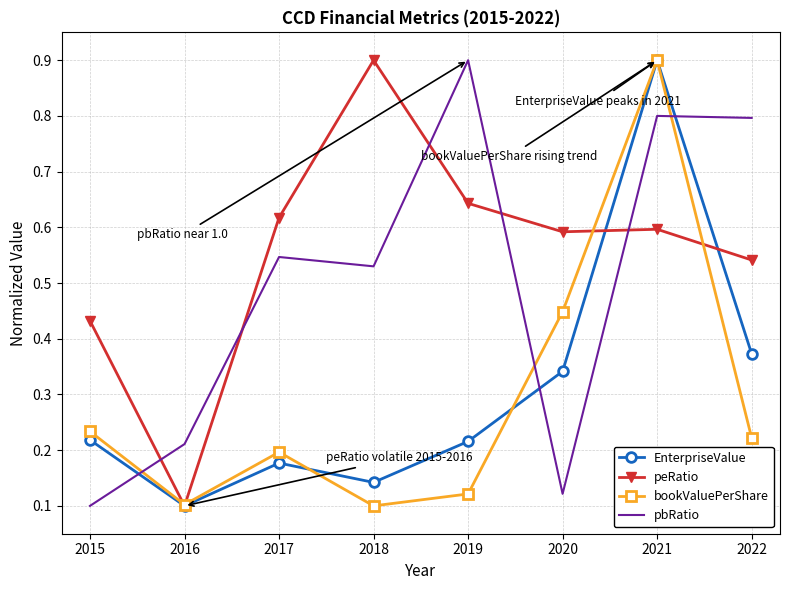

At which category does EnterpriseValue reach its first local peak?

2017